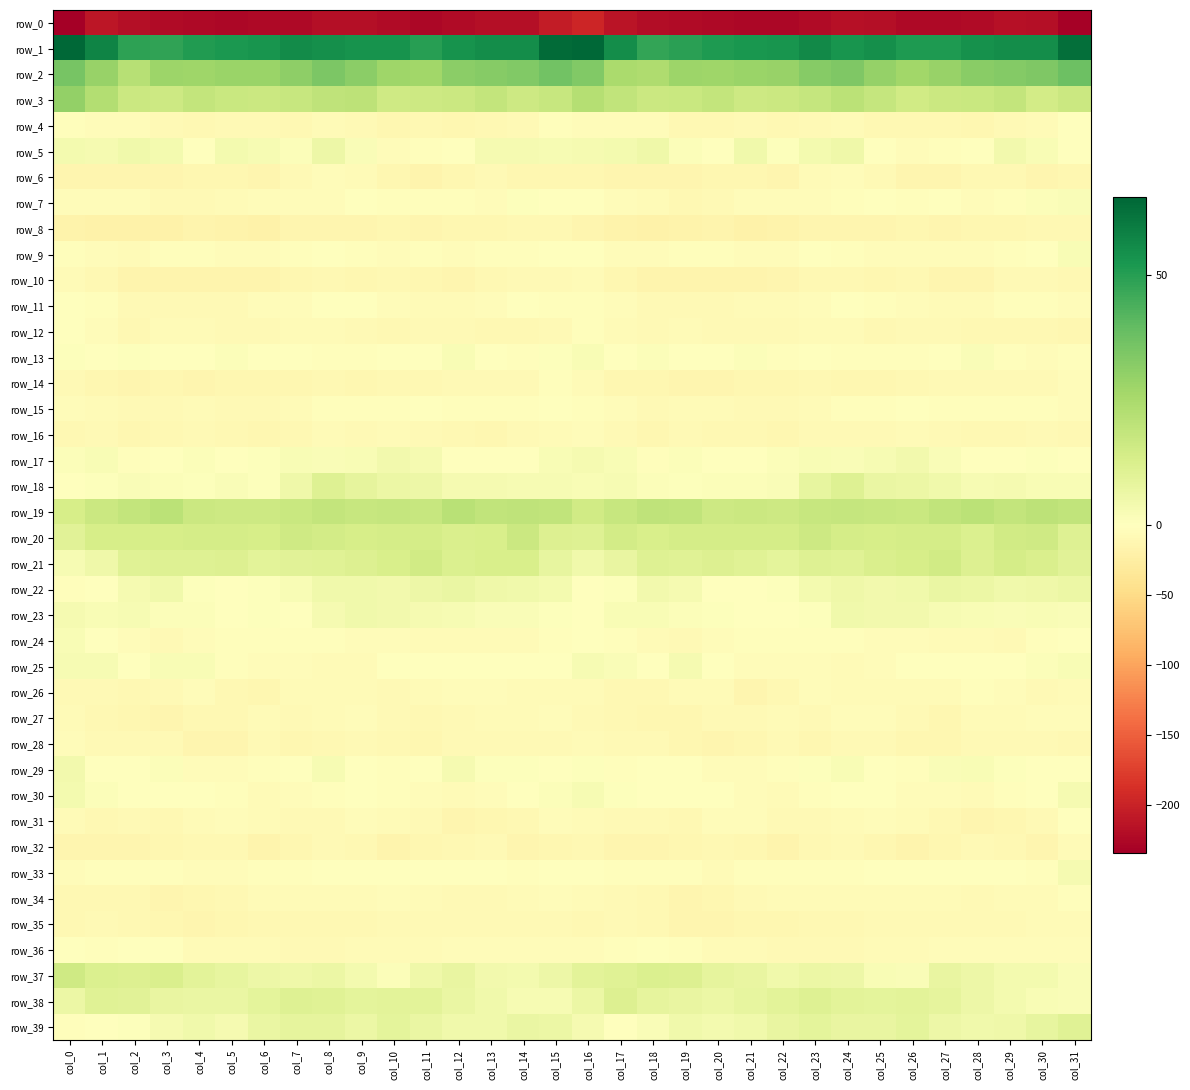

At which category does the chart reach its minimum across all series?

col_0